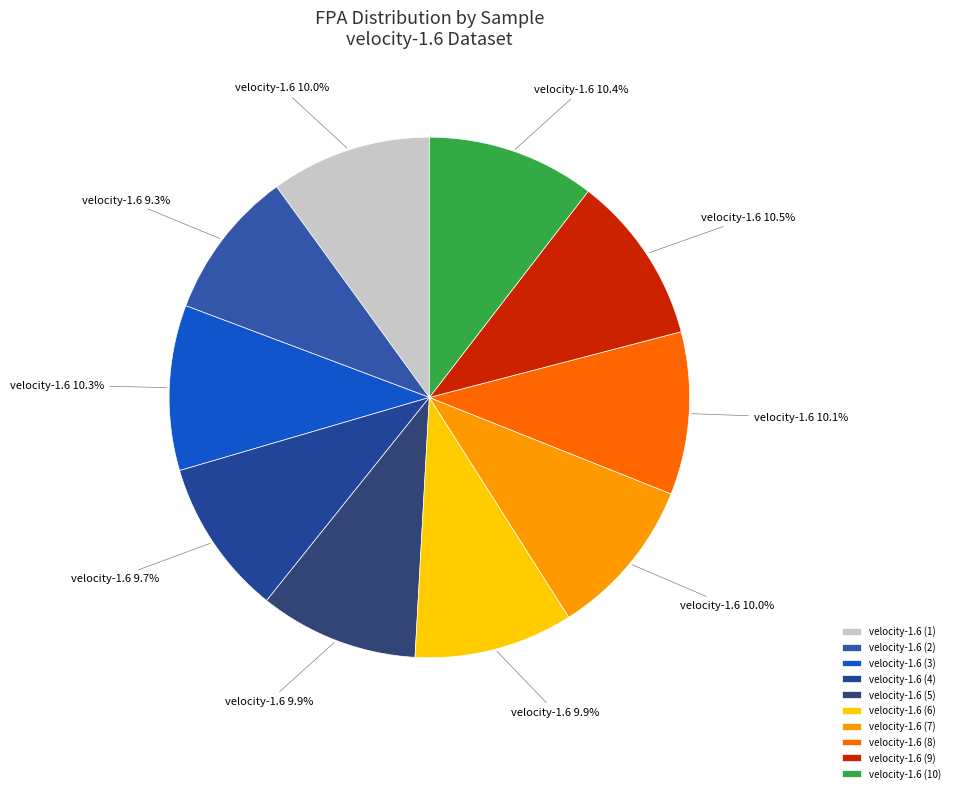

What percentage is the velocity-1.6 (2) slice, to the nearest percent?

9%